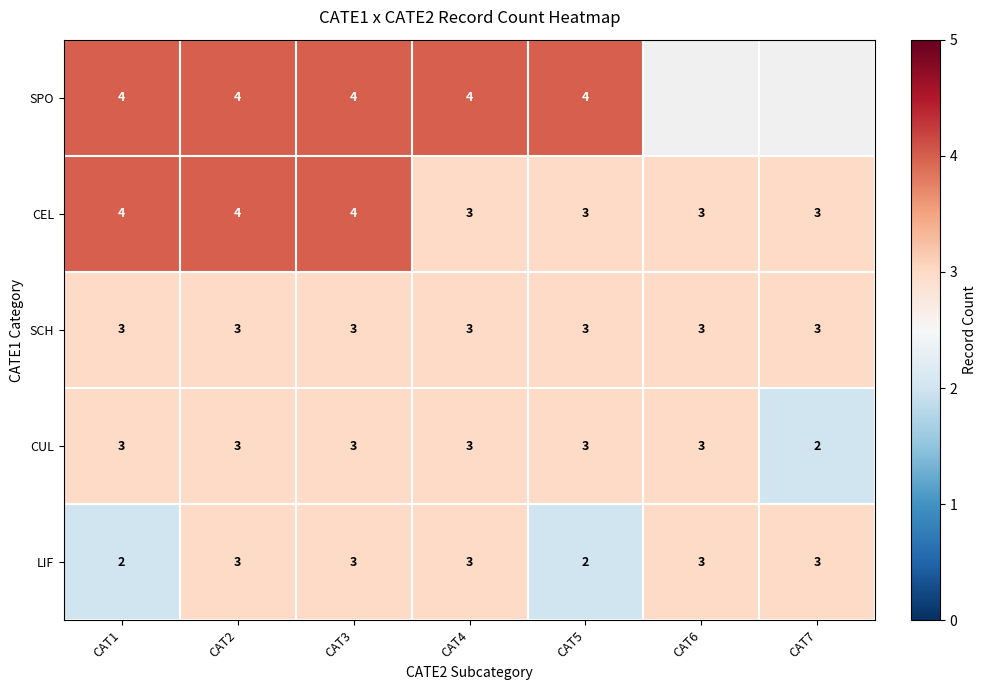

The value of CUL at CAT2 is 1.0. True or false?

False